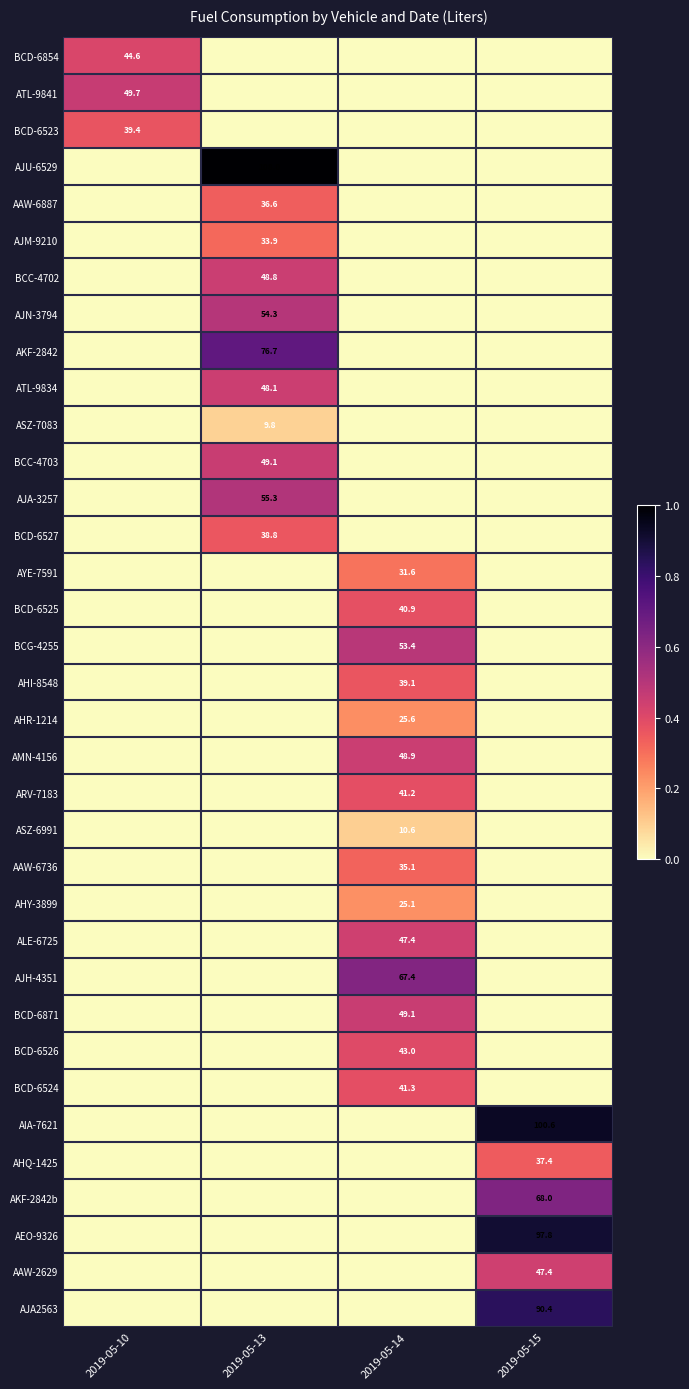

Is it true that AHY-3899 equals 15.0 at 2019-05-14?

False